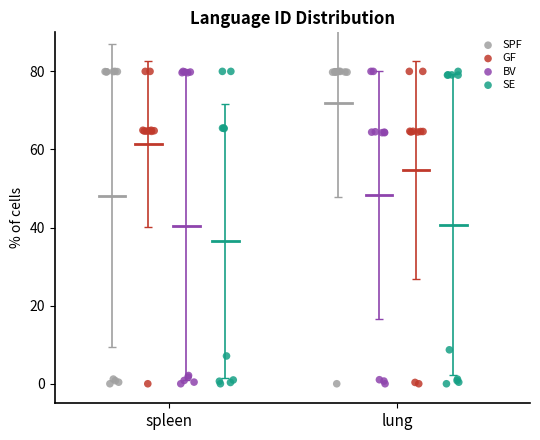

What are all the series names shown in the legend?

SPF, GF, BV, SE